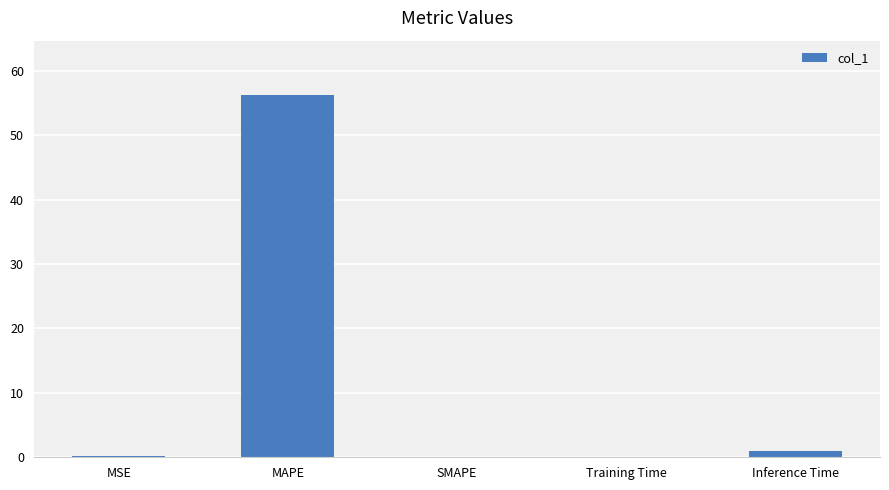

True or false: the data shows 56.2 at MAPE.

True